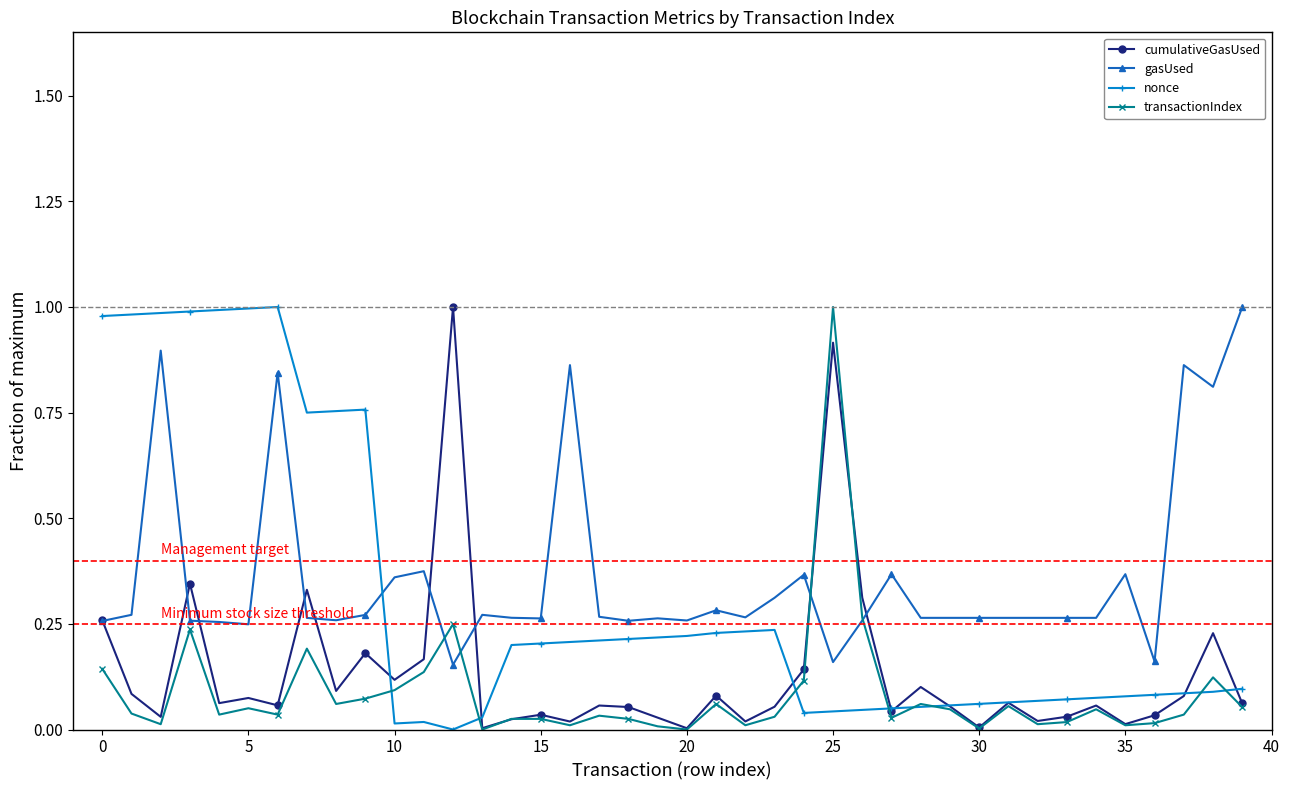

How many intersections are there between gasUsed and nonce?

1